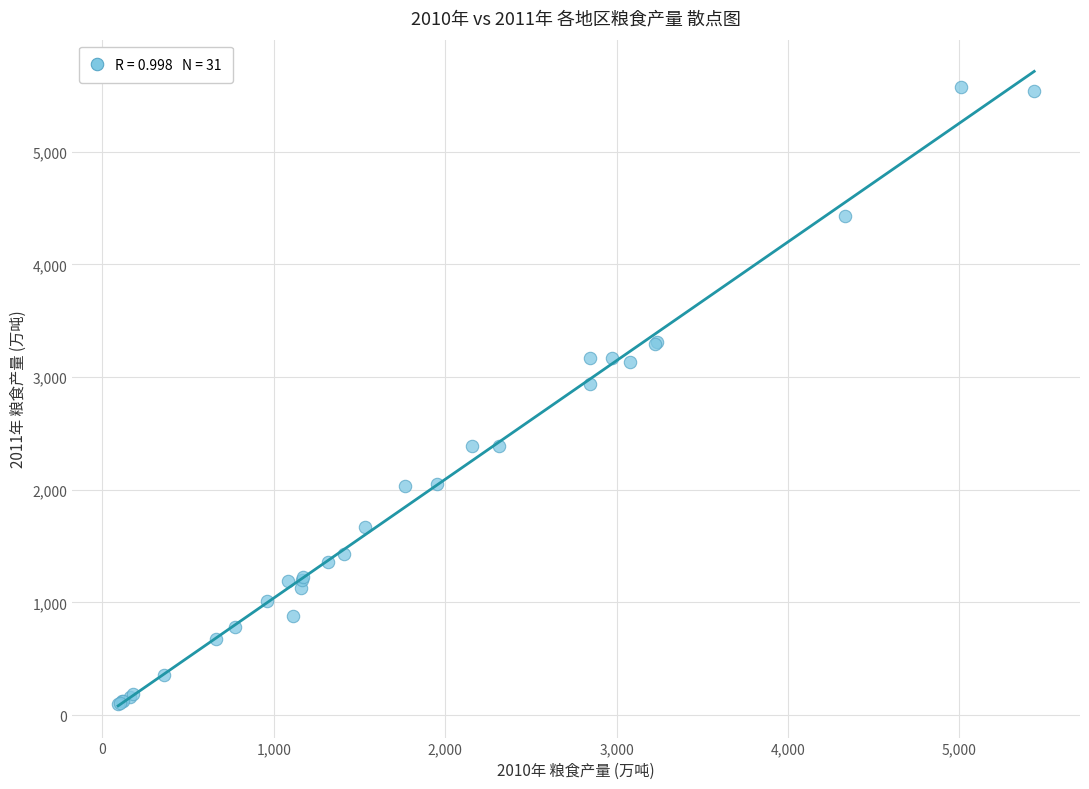

What Y value in the scatter plot is closest to 2832?

2939.4